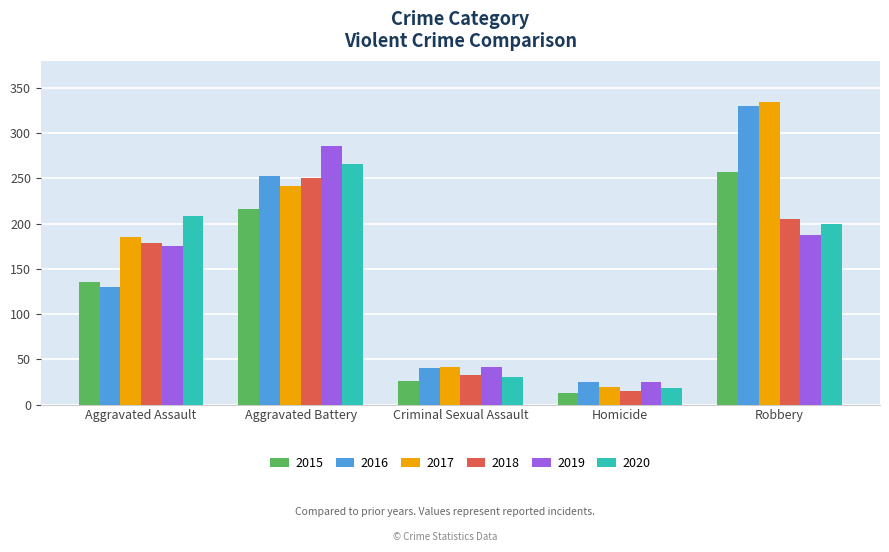

What is the label of the 5th bar from the left?

Robbery